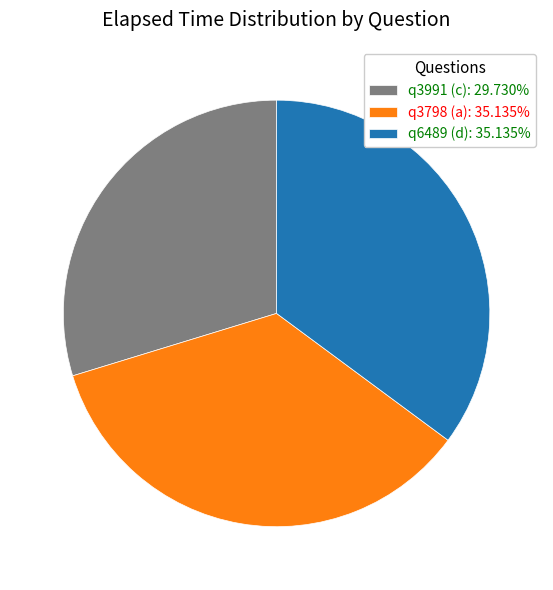

Combined, do q3991 (c): 29.730% and q6489 (d): 35.135% account for over 50%?

Yes